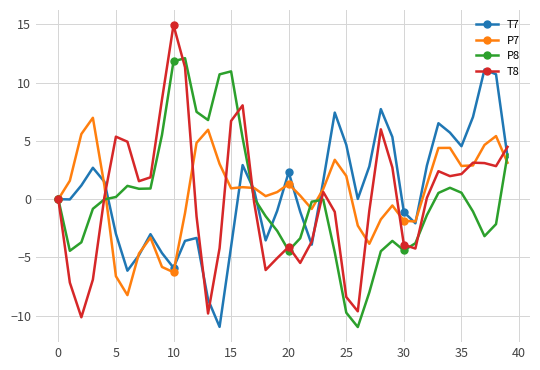

Which series has the widest spread of values?

T8